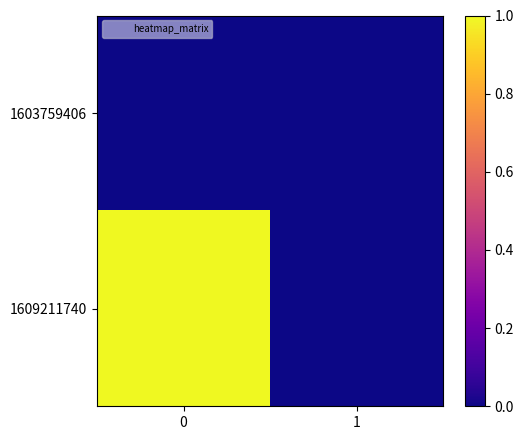

Reading left to right, list all the values displayed in this chart.

1603759406: 0=0	1=0
1609211740: 0=1	1=0